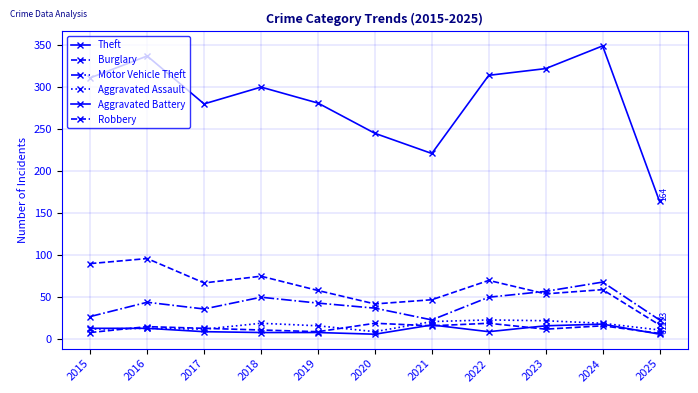

Count the number of data series in this chart.

6